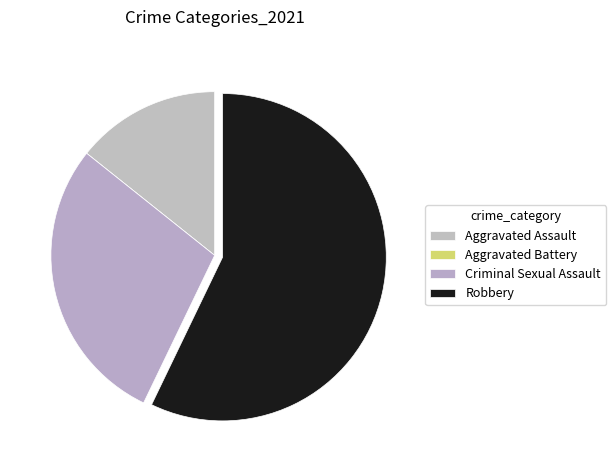

The Aggravated Battery slice represents 1% of the pie. True or false?

False